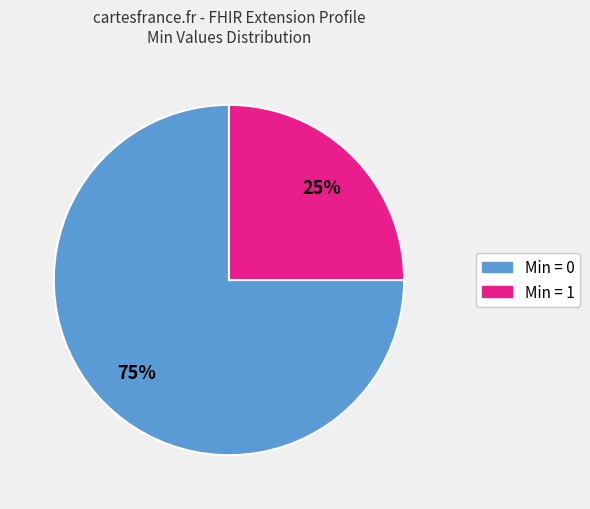

Count the number of slices in the pie.

2